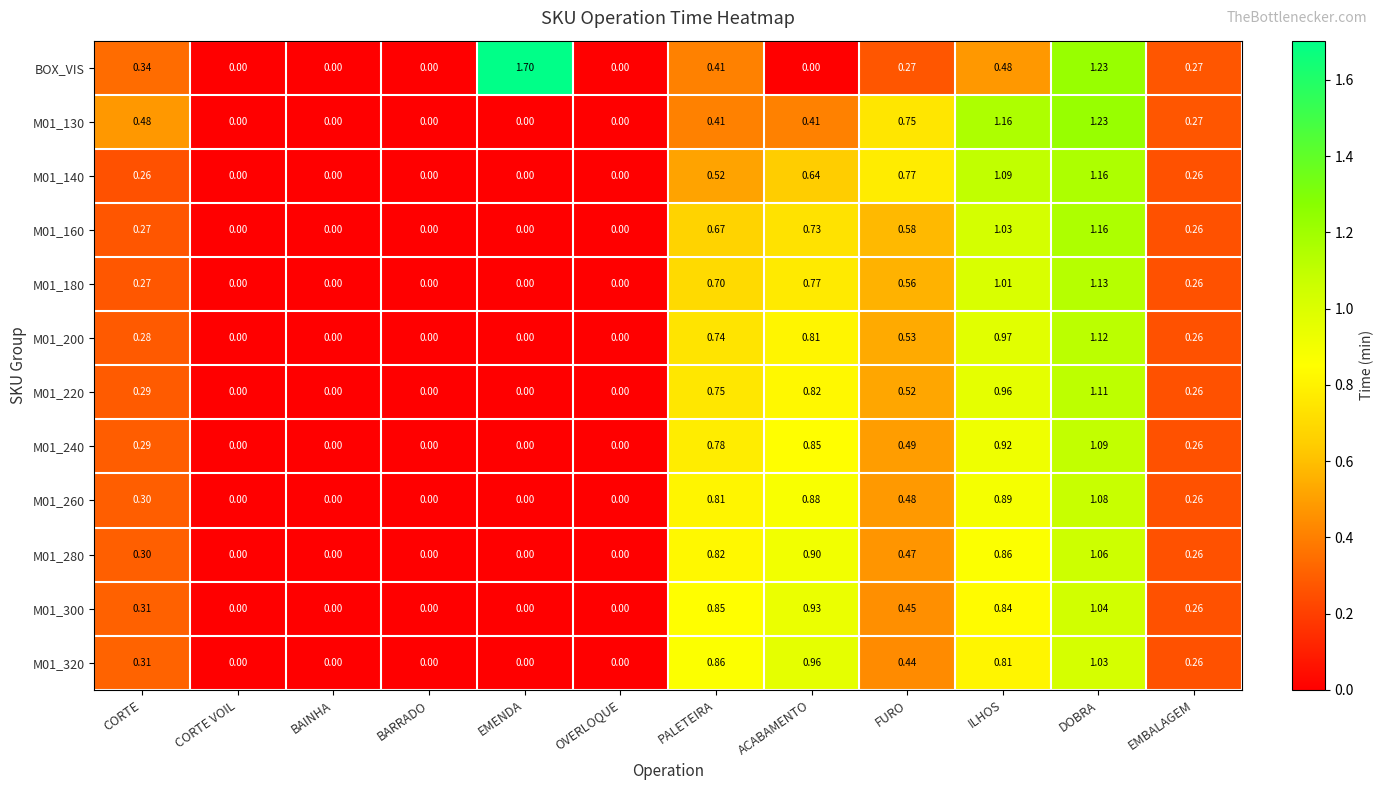

Is the value of M01_180 at ACABAMENTO greater than the value of M01_220 at FURO?

Yes